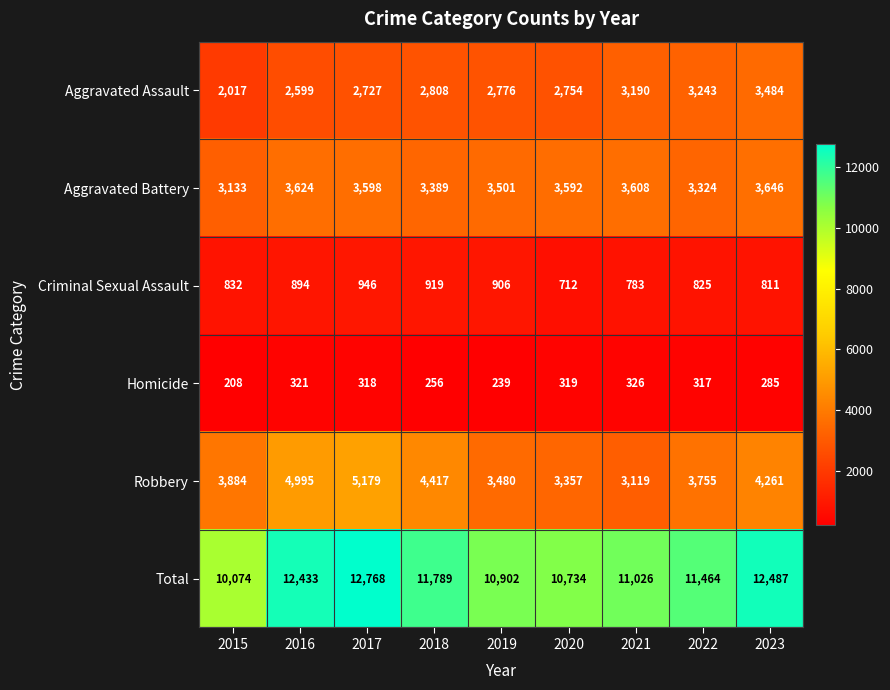

Which category has the lowest value in the Total series?

2015